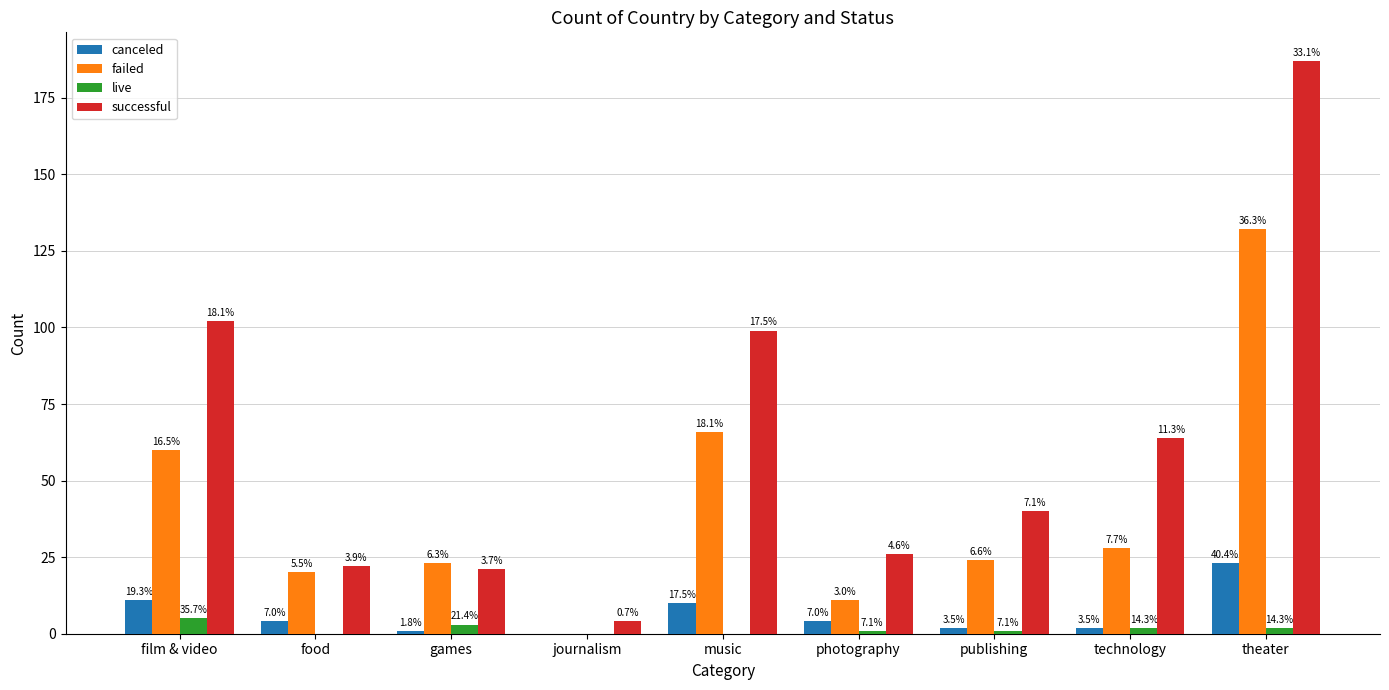

Is the value of canceled at film & video greater than the value of live at theater?

Yes